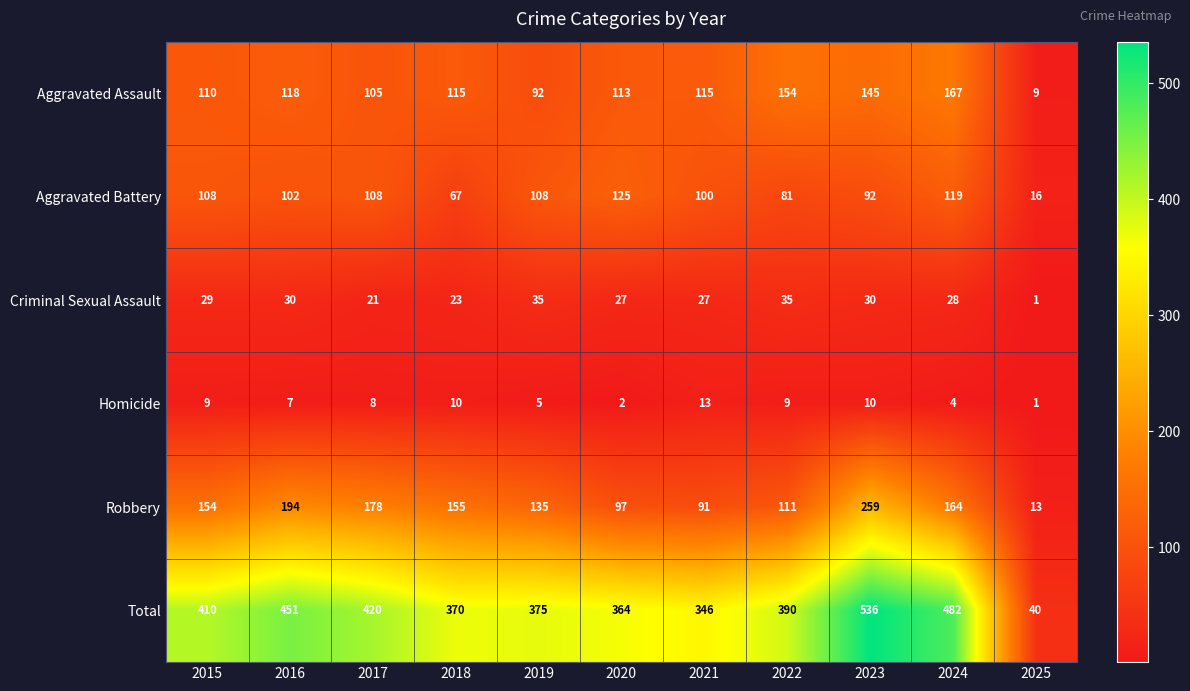

At how many categories does at least one series exceed 42?

10